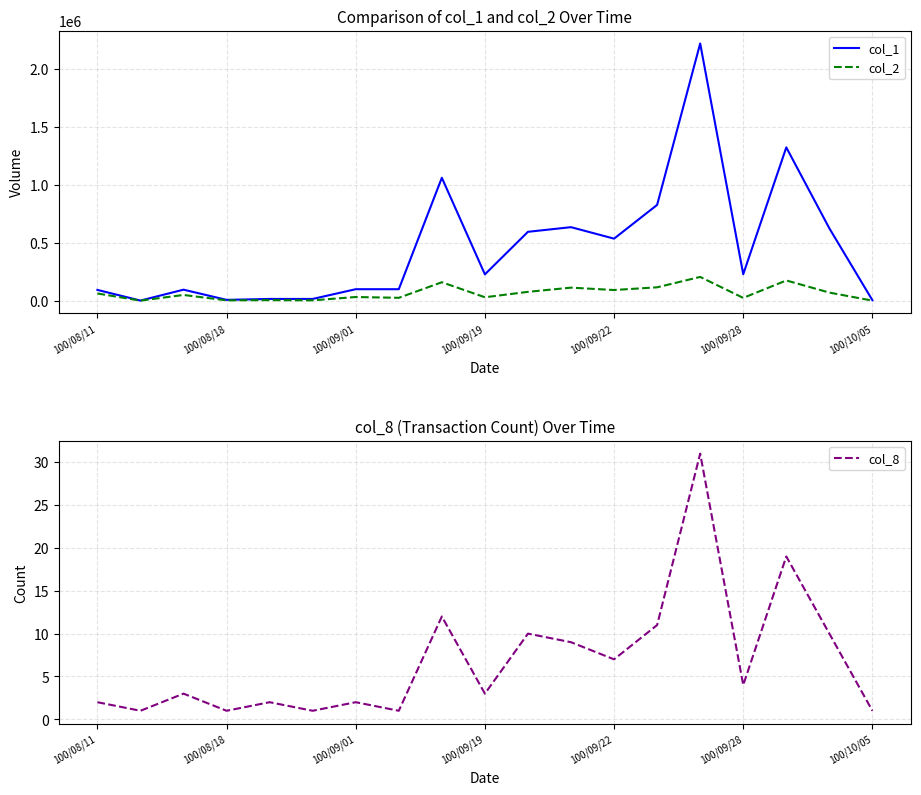

What is the minimum value for col_8?

1